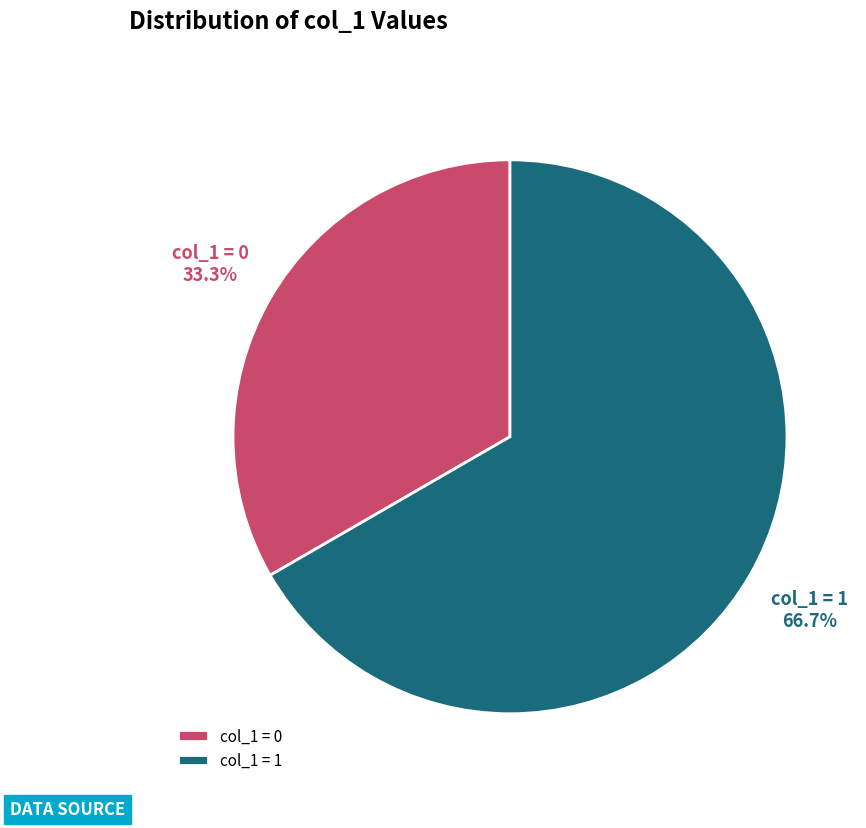

Rank the categories by value from highest to lowest.

col_1 = 1, col_1 = 0